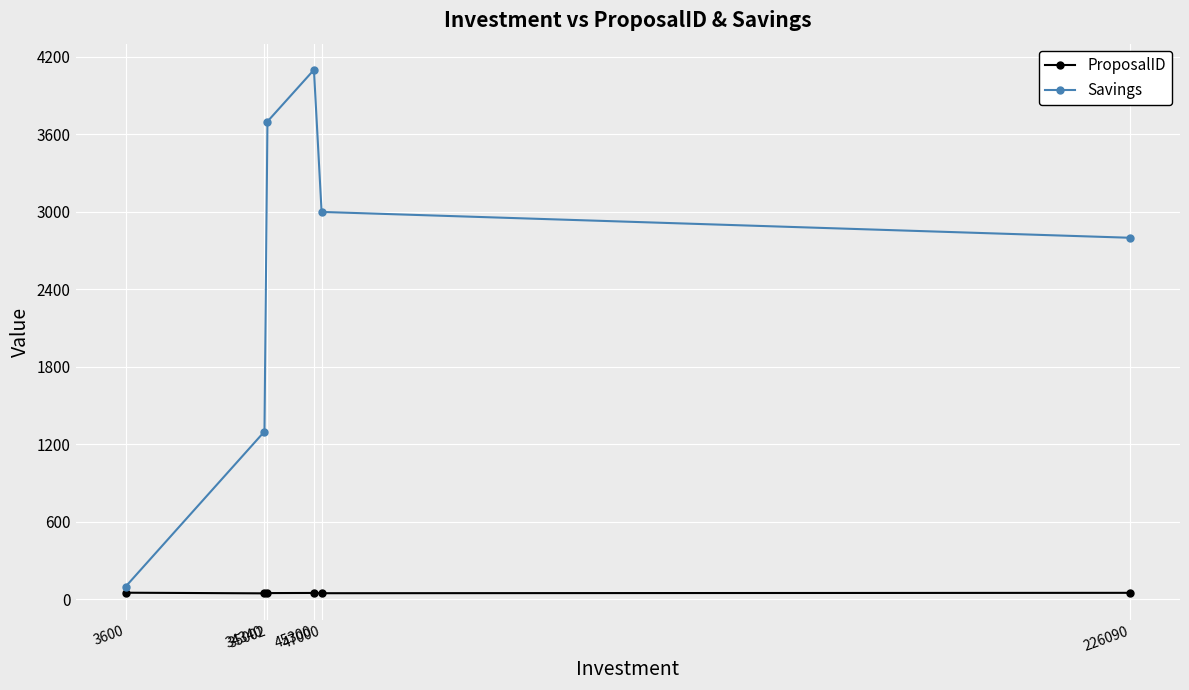

At how many categories does at least one series exceed 1487?

4